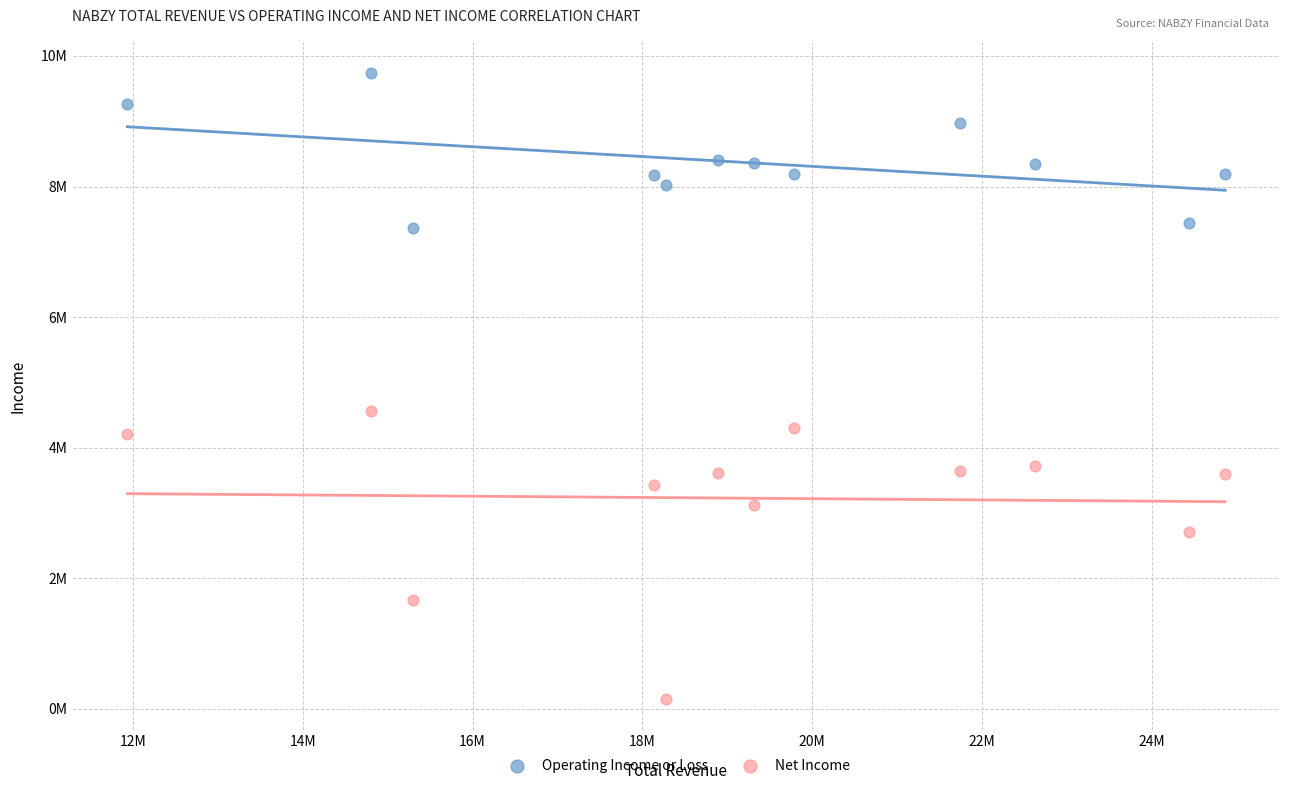

Which series has the largest Y range (max minus min)?

Net Income